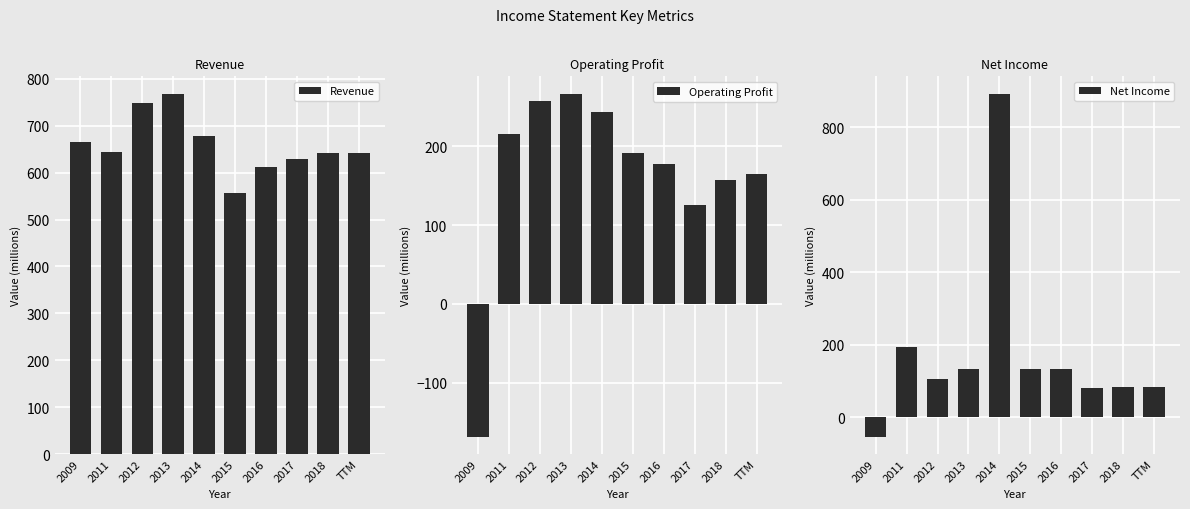

The value of Revenue at 2015 is 557. True or false?

True